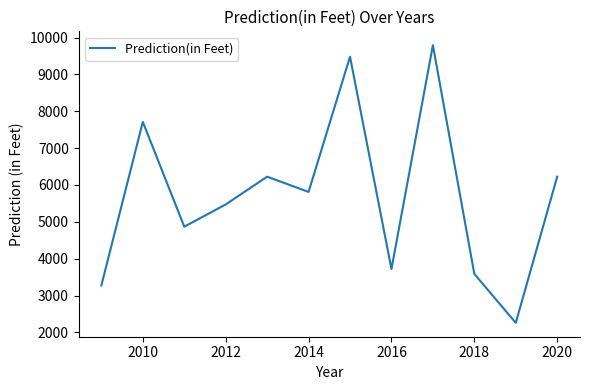

What is the smallest value displayed?

2258